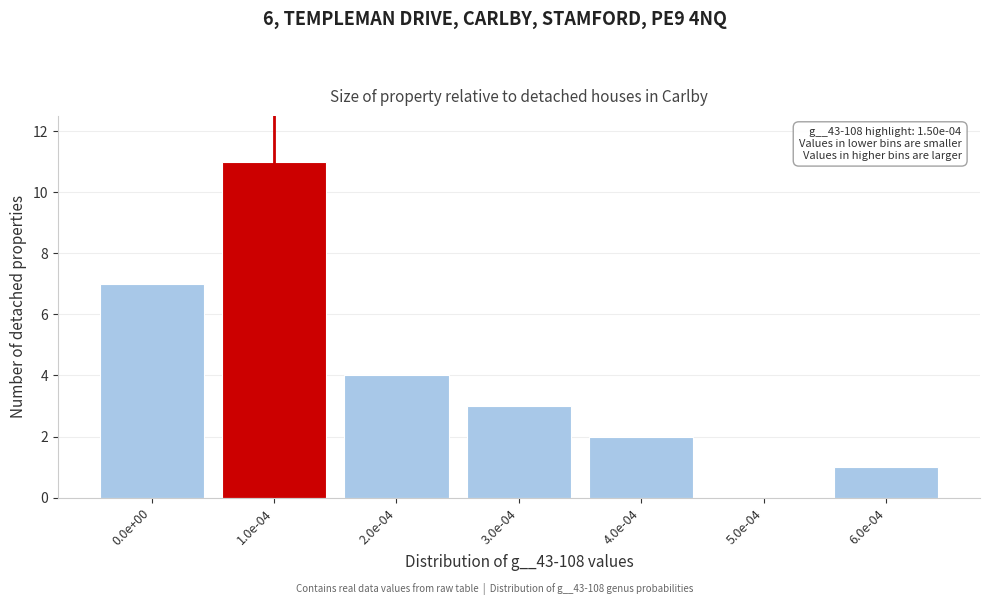

Reading left to right, what are all the values shown in this chart?

0.0e+00=7	1.0e-04=11	2.0e-04=4	3.0e-04=3	4.0e-04=2	5.0e-04=0	6.0e-04=1